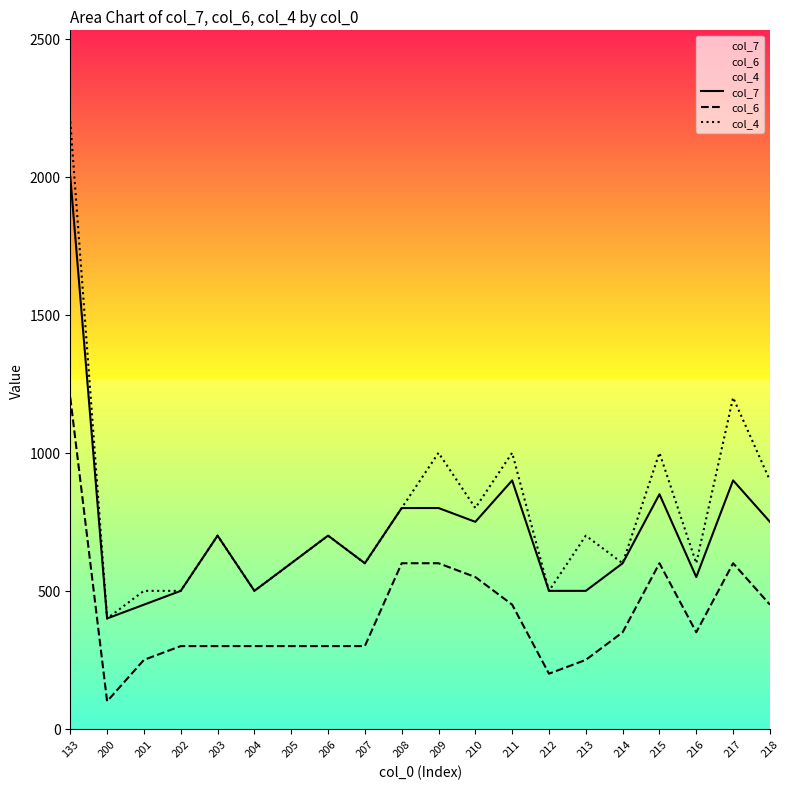

At which label does col_7 first exceed 700?

133